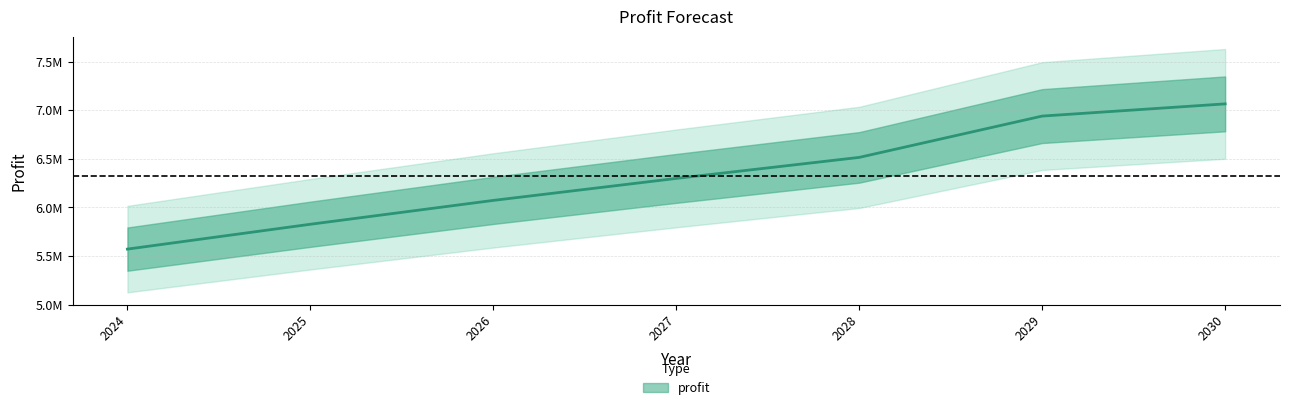

Approximately how many times larger is the value at 2025 compared to 2024?

1.0